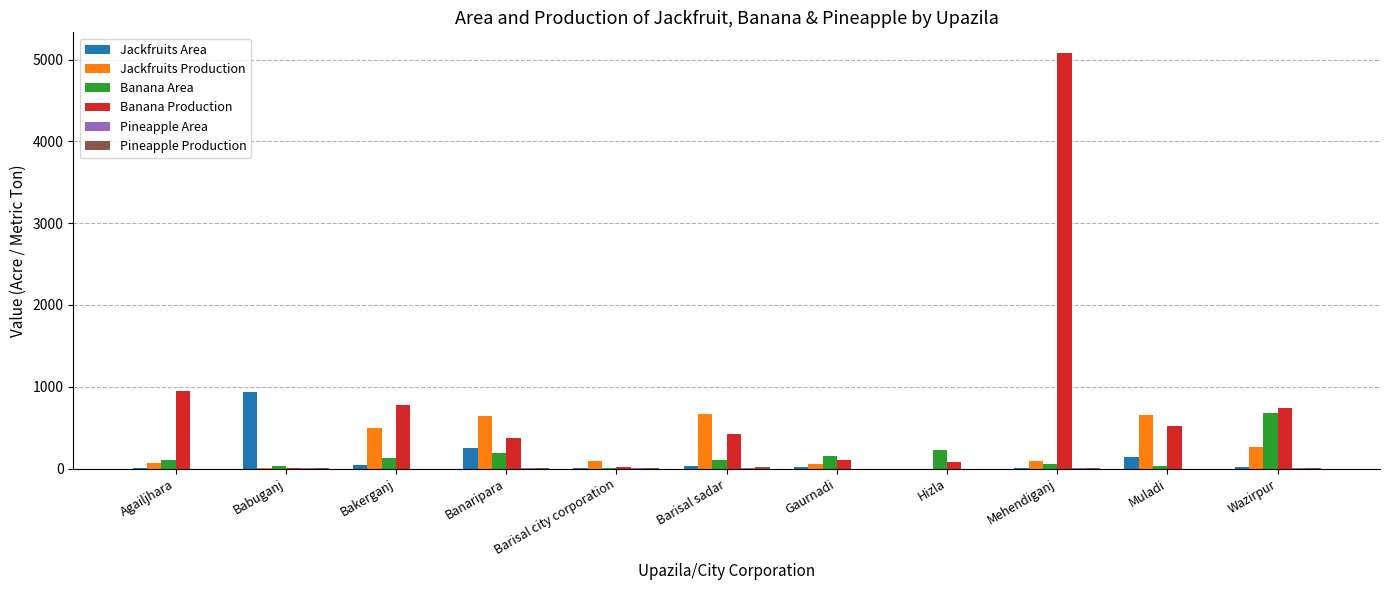

The Jackfruits Area series shows 940.0 at Babuganj. True or false?

True